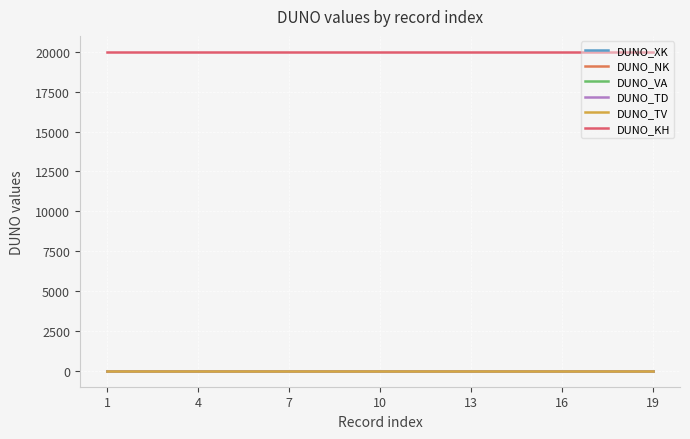

Does the chart display data point markers on the line(s)?

No